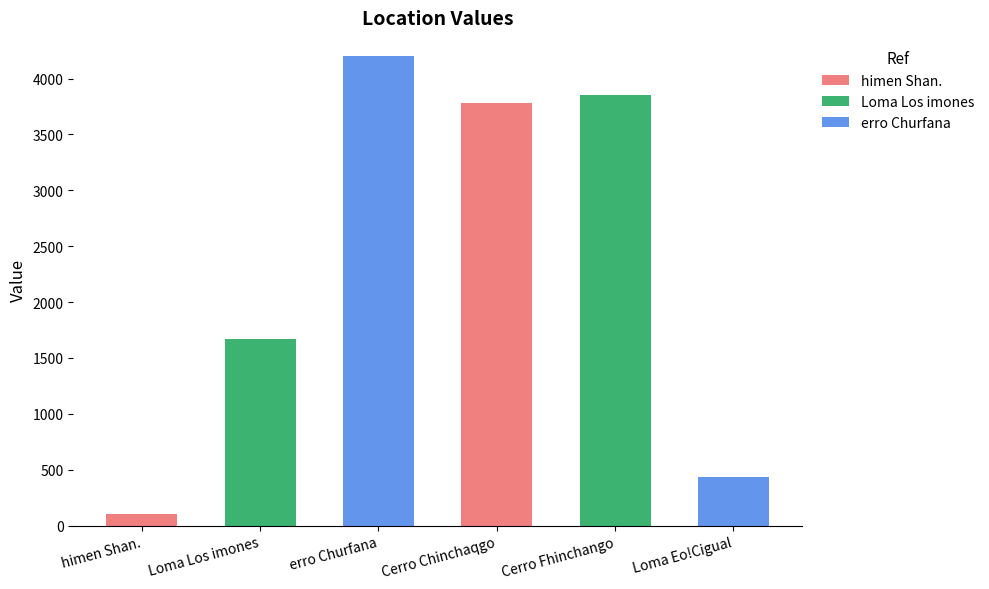

Which label corresponds to the largest value in the chart?

erro Churfana